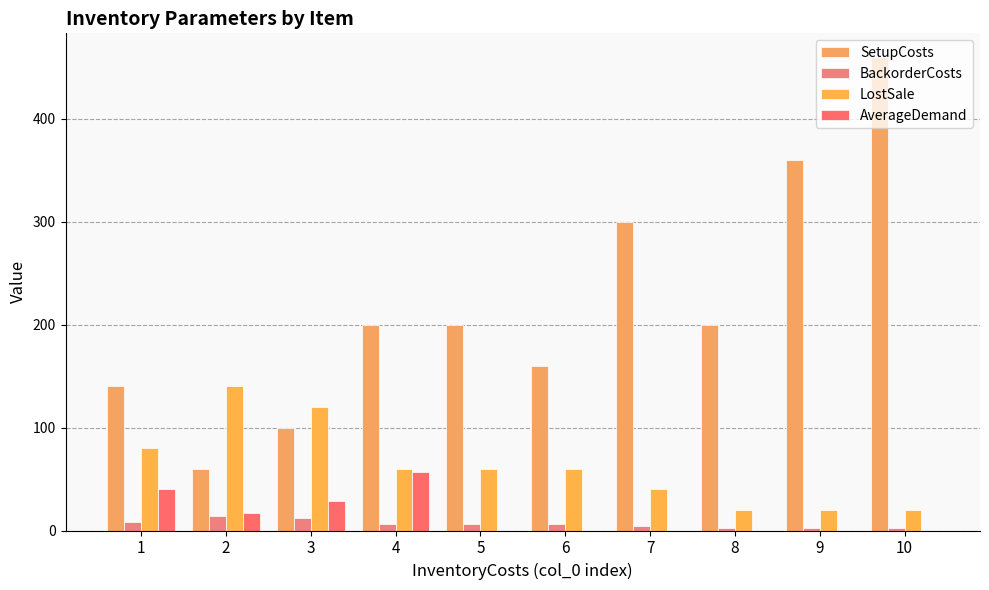

What are all the series names shown in the legend?

SetupCosts, BackorderCosts, LostSale, AverageDemand